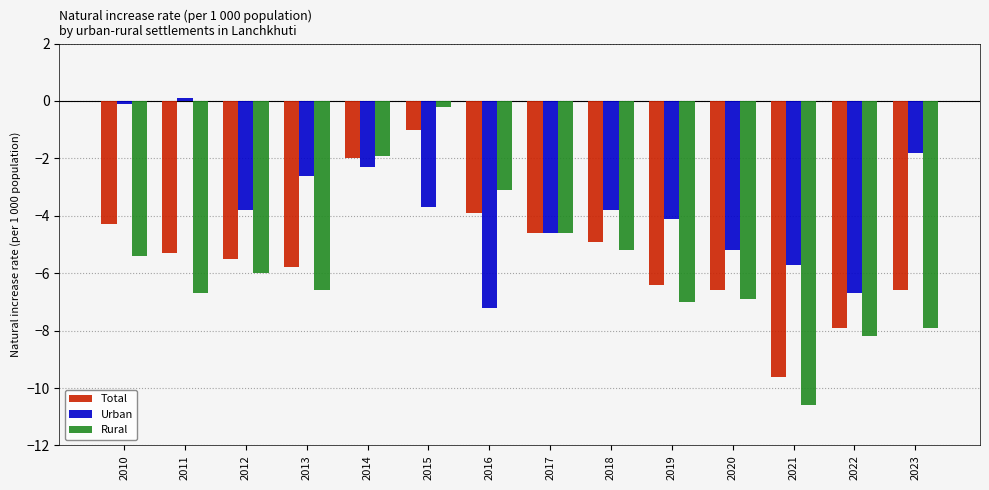

At which category is the sum across all series the highest?

2015